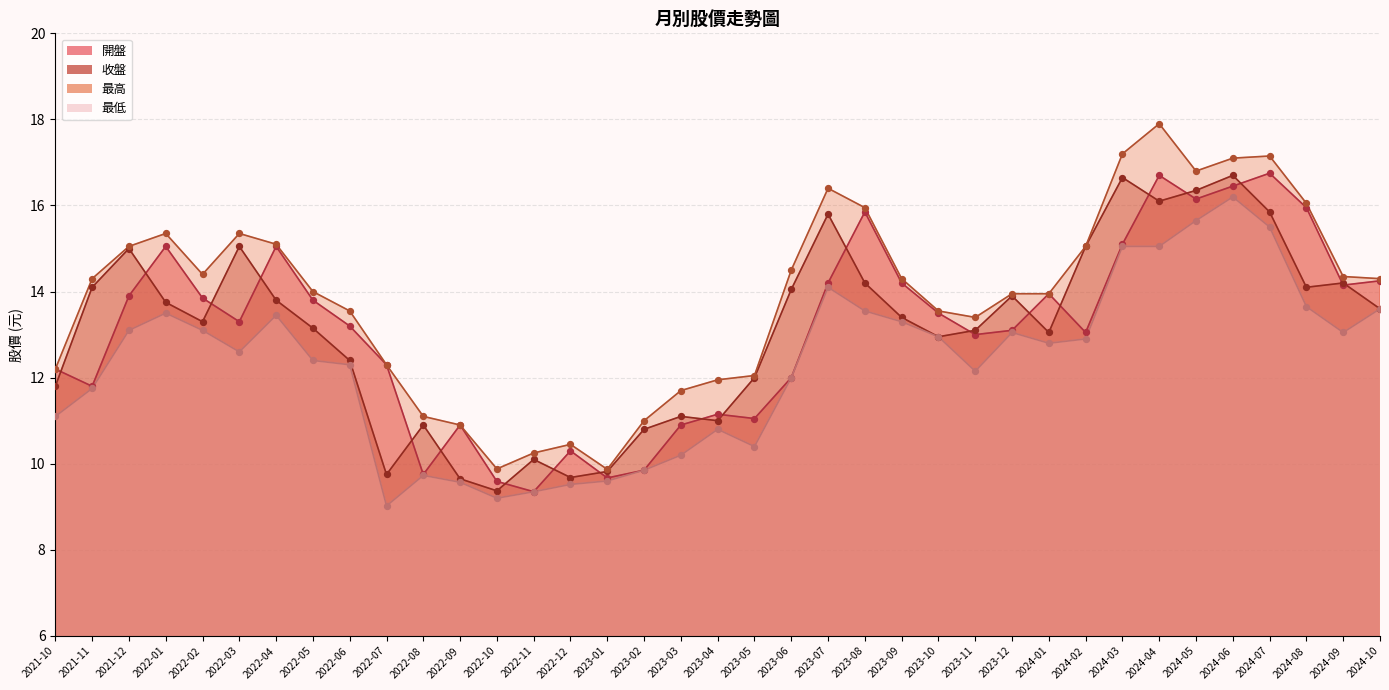

Which series reaches the maximum Y coordinate?

最高